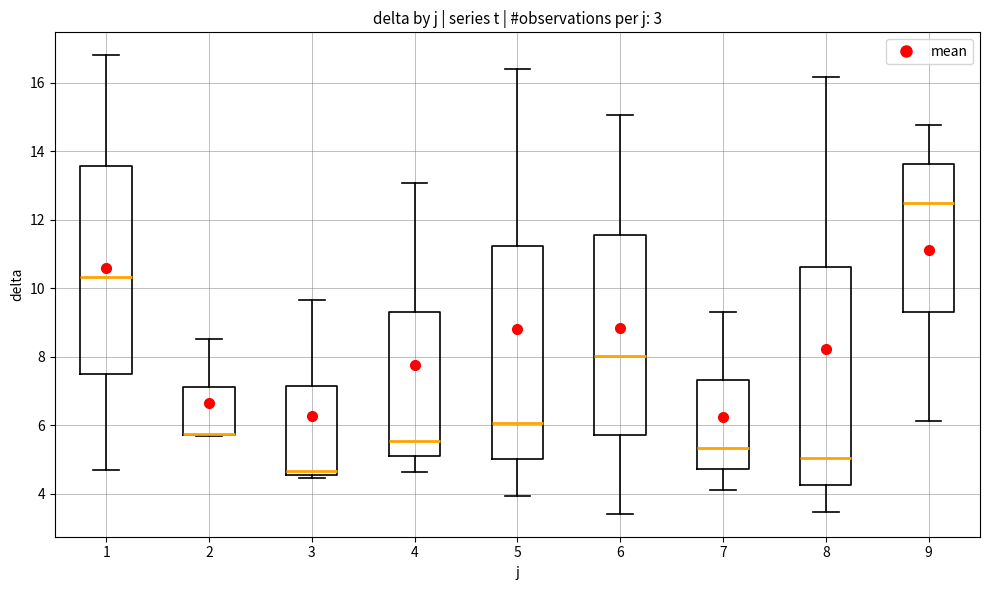

Reading left to right, transcribe this box plot: for each box, give where its median line is, the range the box spans, and where its two whiskers end, as read against the y-axis. The values are not printed on the chart, so give them approximately, as read against the axis.

1: median 10.4, box 7.6 to 13.6, whiskers 4.6 to 16.8
2: median 5.8 (drawn on the box's lower edge), box 5.8 to 7.2, whiskers 5.6 to 8.6
3: median 4.6 (just above the box's lower edge), box 4.6 to 7.2, whiskers 4.4 to 9.6
4: median 5.6, box 5.0 to 9.4, whiskers 4.6 to 13.0
5: median 6.0, box 5.0 to 11.2, whiskers 4.0 to 16.4
6: median 8.0, box 5.8 to 11.6, whiskers 3.4 to 15.0
7: median 5.4, box 4.8 to 7.4, whiskers 4.2 to 9.4
8: median 5.0, box 4.2 to 10.6, whiskers 3.4 to 16.2
9: median 12.4, box 9.2 to 13.6, whiskers 6.2 to 14.8